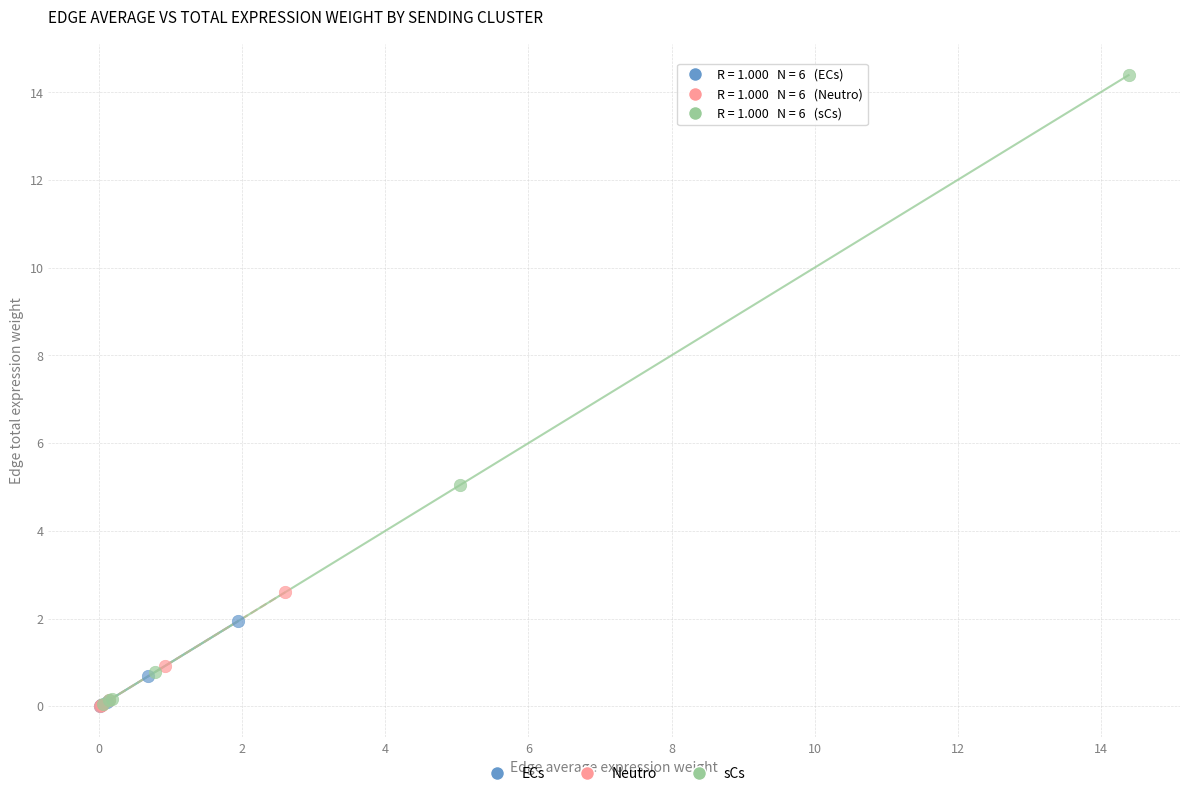

Which series reaches the maximum Y coordinate?

sCs